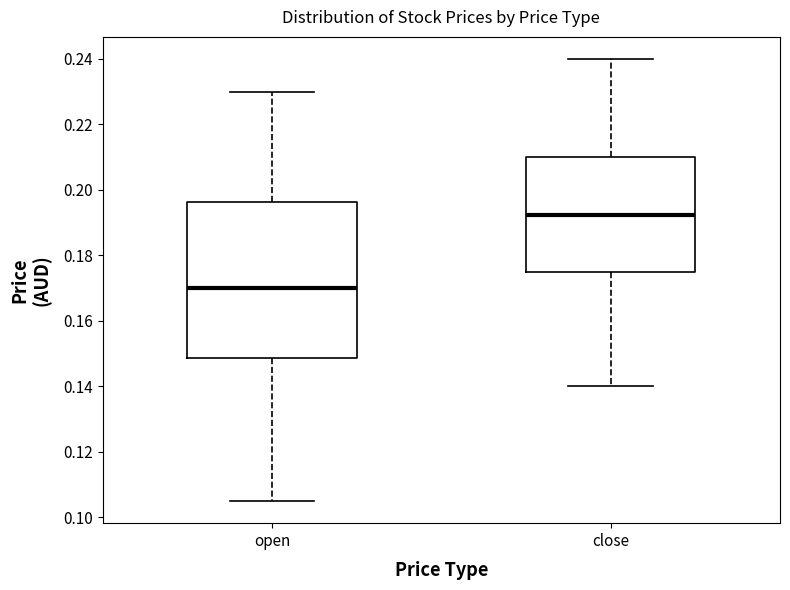

Reading left to right, read every box against the y-axis: the position of its median line, the range the box covers, and the ends of its whiskers. The values are not printed on the chart, so give them approximately, as read against the axis.

open: median 0.170, box 0.148 to 0.196, whiskers 0.106 to 0.230
close: median 0.192, box 0.176 to 0.210, whiskers 0.140 to 0.240